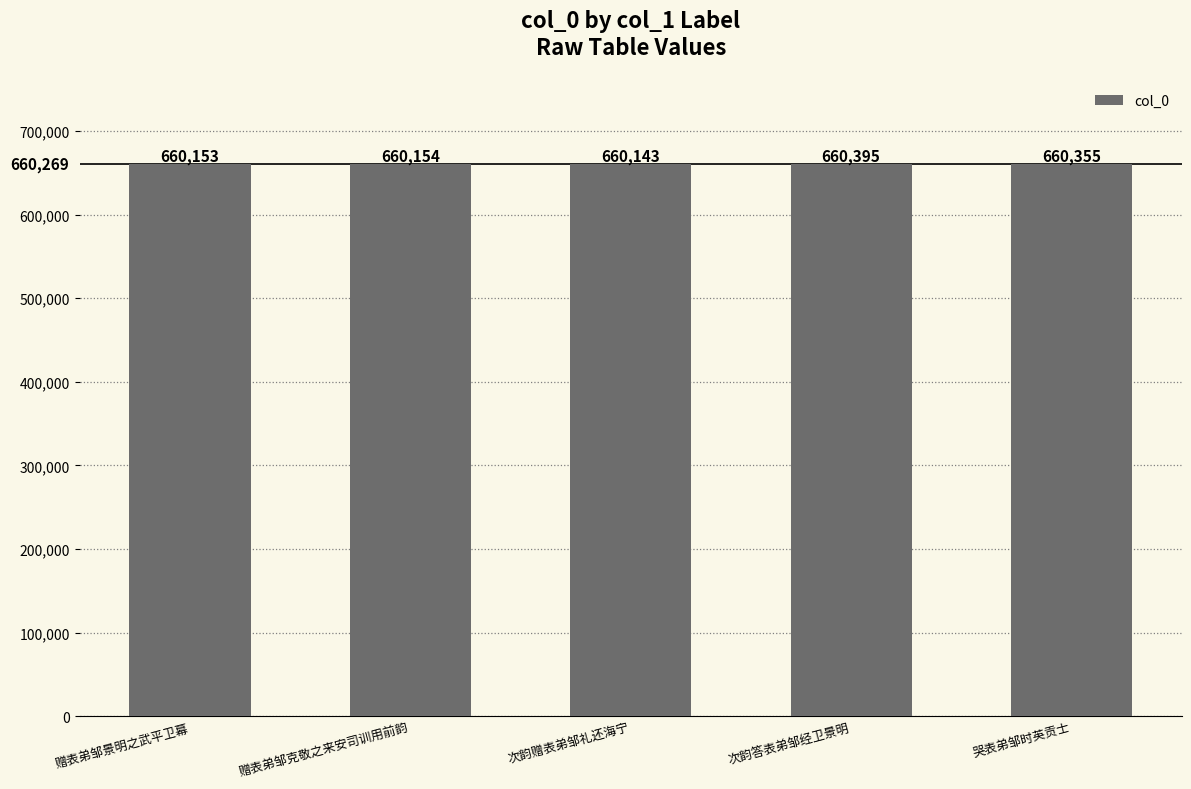

Is it true that the value at 次韵赠表弟邹礼还海宁 is 660143?

True